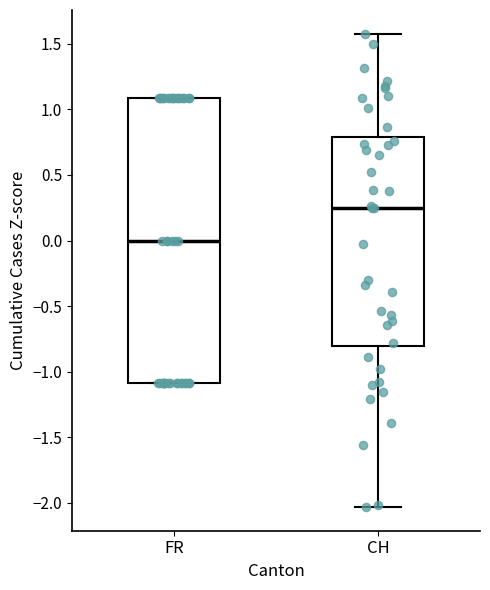

Reading left to right, read every box against the y-axis: the position of its median line, the range the box covers, and the ends of its whiskers. The values are not printed on the chart, so give them approximately, as read against the axis.

FR: median 0.00, box -1.10 to 1.10, whiskers -1.10 to 1.10
CH: median 0.25, box -0.80 to 0.80, whiskers -2.05 to 1.60